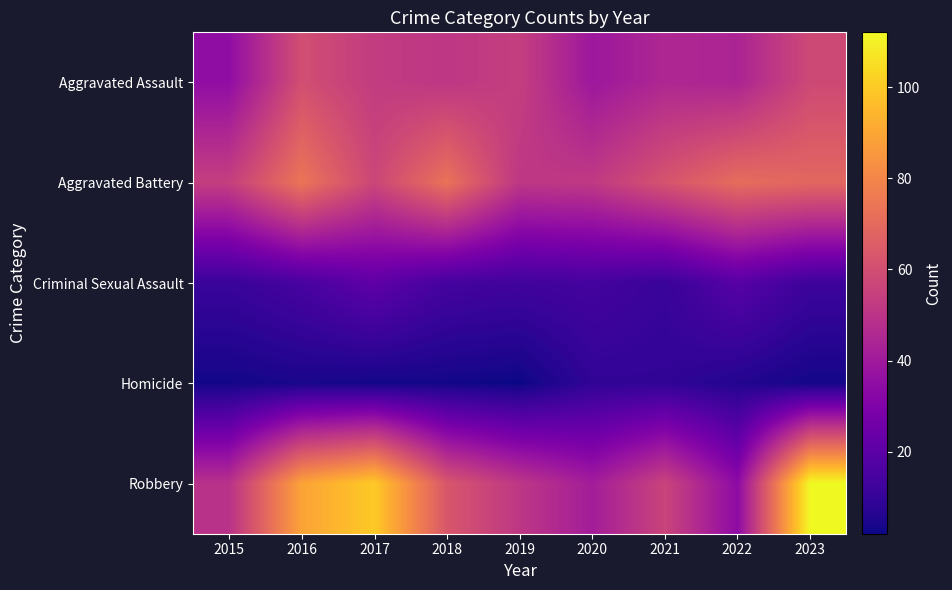

Which series has the largest range (max minus min)?

Robbery